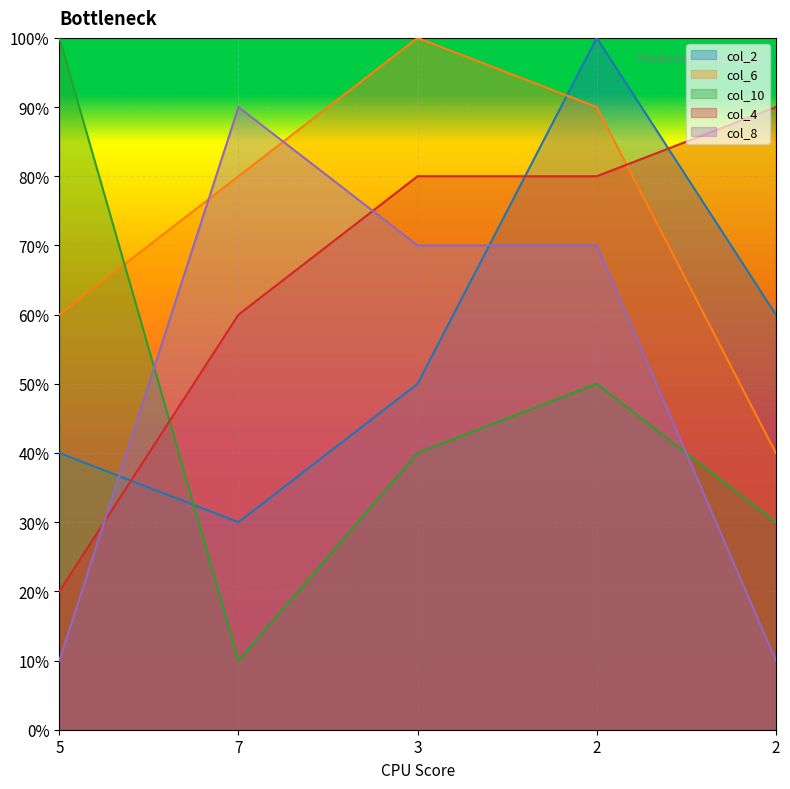

Reading left to right, extract all data points from this chart.

col_2: 5=4	7=3	3=5	2=10	2=6
col_6: 5=6	7=8	3=10	2=9	2=4
col_10: 5=10	7=1	3=4	2=5	2=3
col_4: 5=2	7=6	3=8	2=8	2=9
col_8: 5=1	7=9	3=7	2=7	2=1